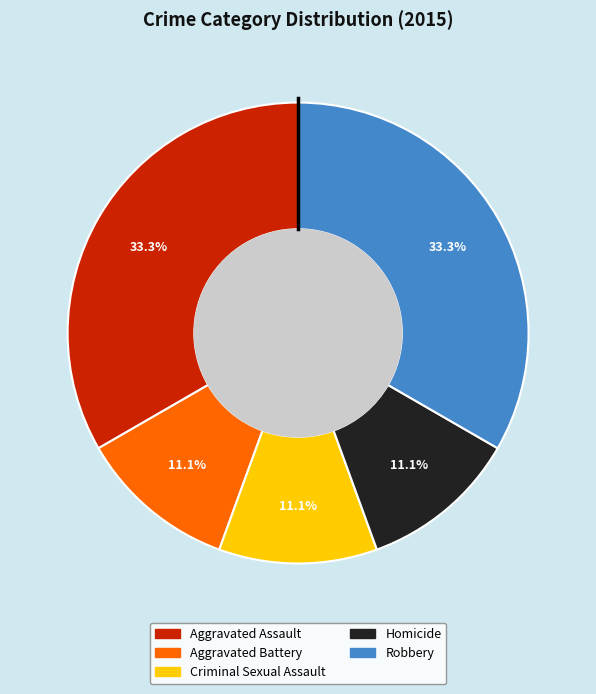

To the nearest percent, what percentage of the pie is Homicide?

11%